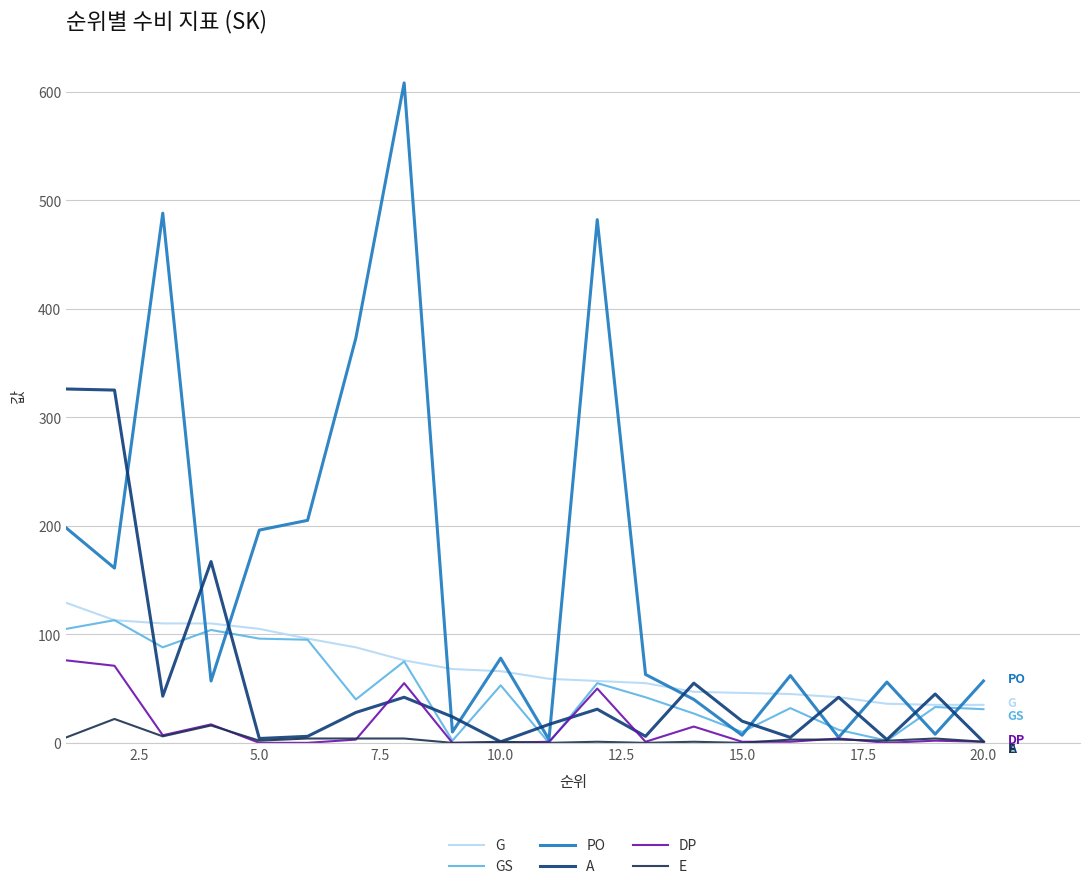

Which series has the largest total across all categories?

PO